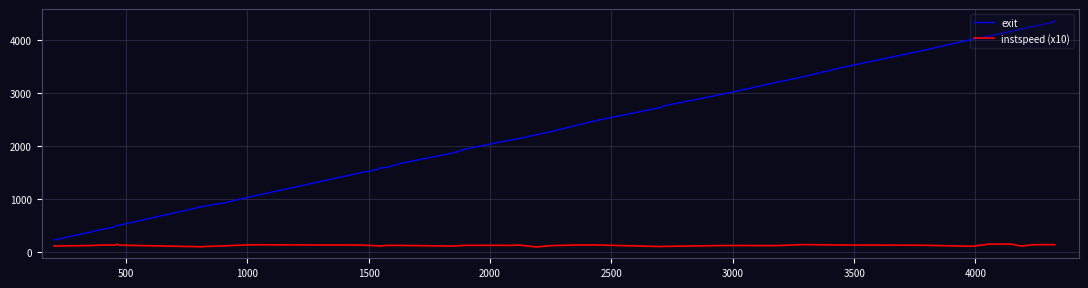

What are all the series names shown in the legend?

exit, instspeed (x10)